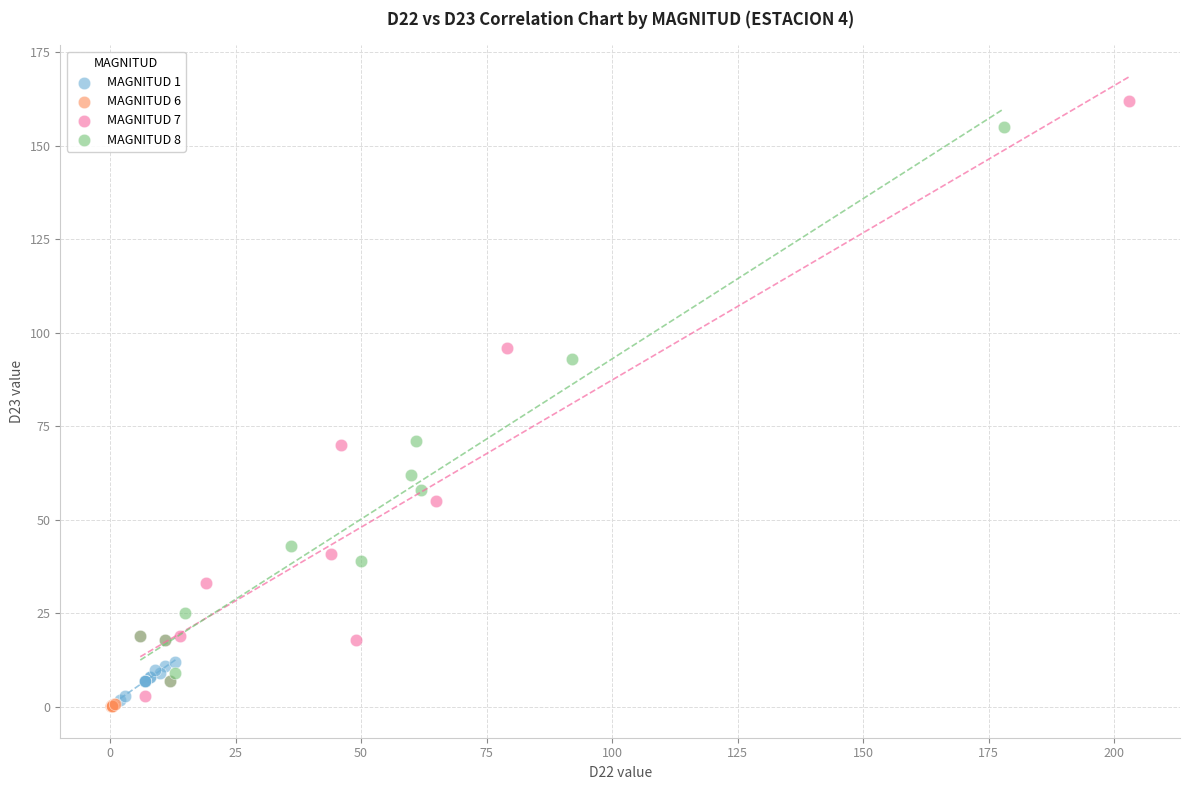

Which series has the widest spread of Y values?

MAGNITUD 7